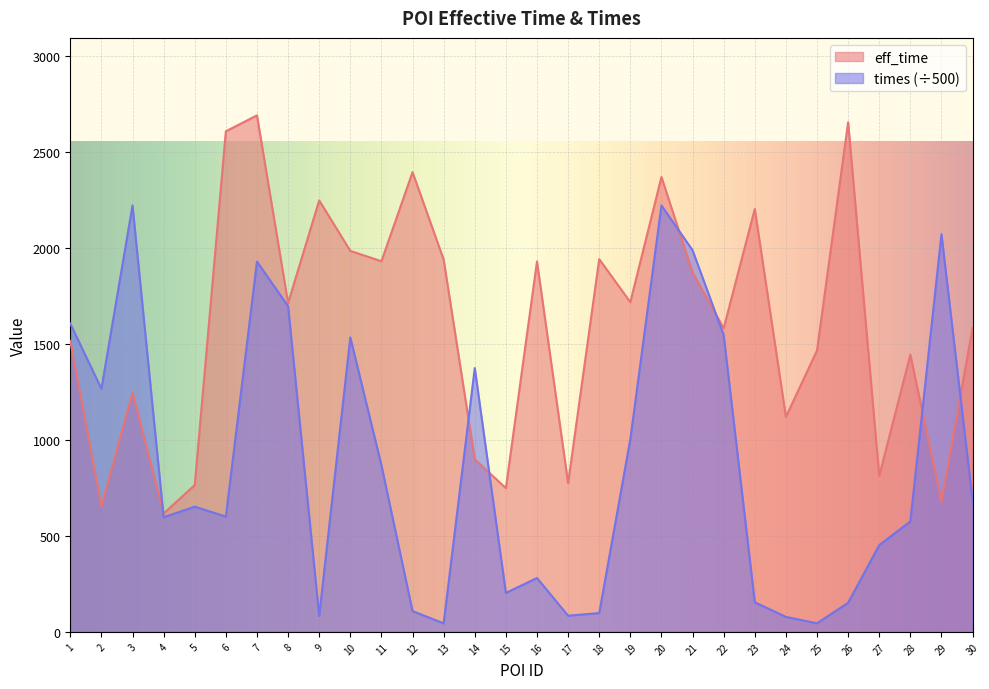

The value of eff_time at 28 is 2277.5. True or false?

False